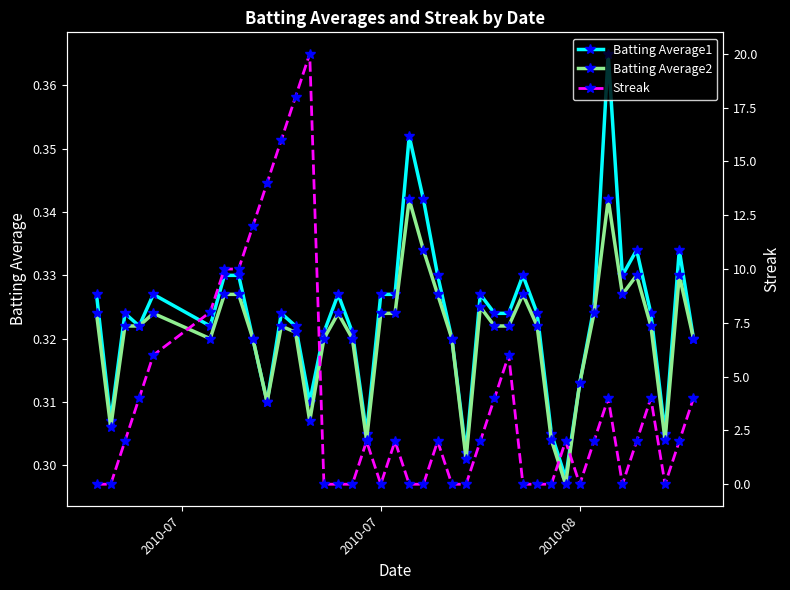

How many positive values does the Streak series have?

24